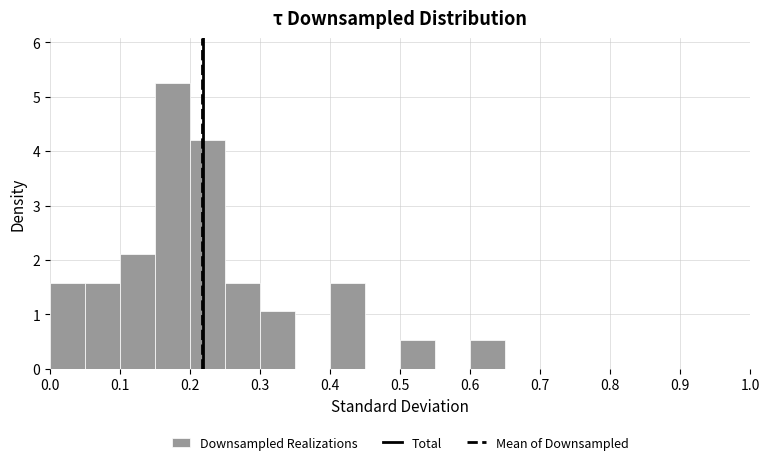

Which range on the x-axis has the tallest bar?

0.15 to 0.20